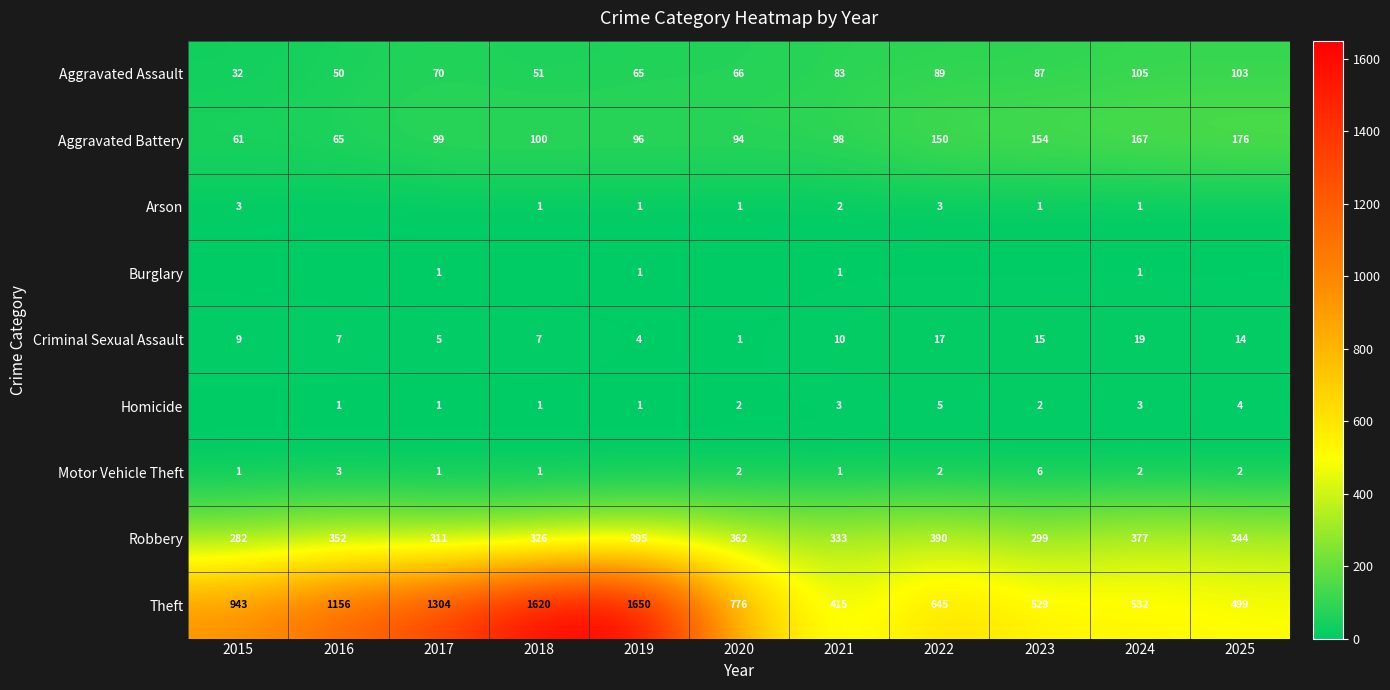

Is the value of Robbery at 2017 greater than the value of Theft at 2017?

No